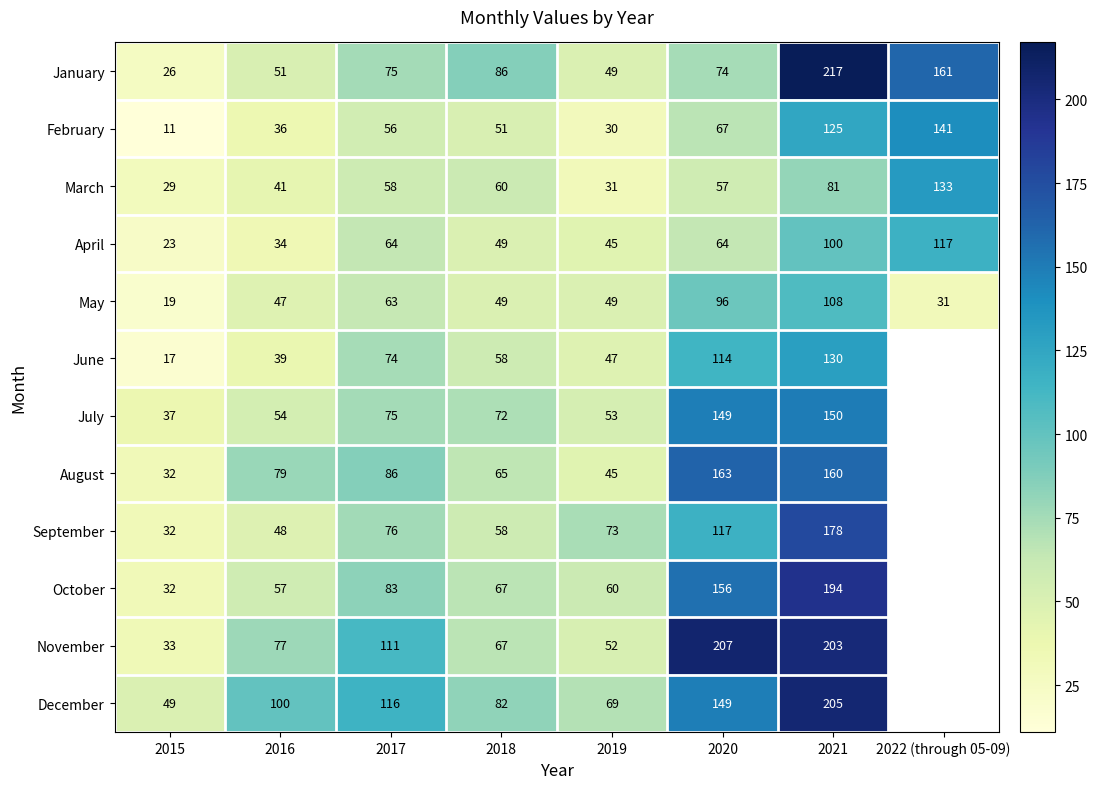

At which label does May reach its peak?

2021